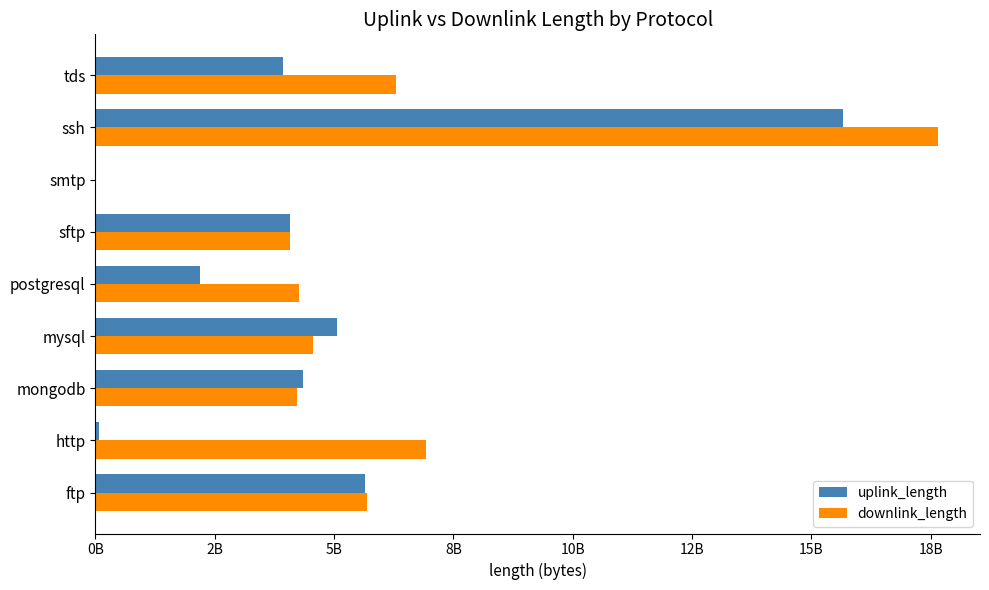

Rank the series by their average value, from lowest to highest.

uplink_length, downlink_length